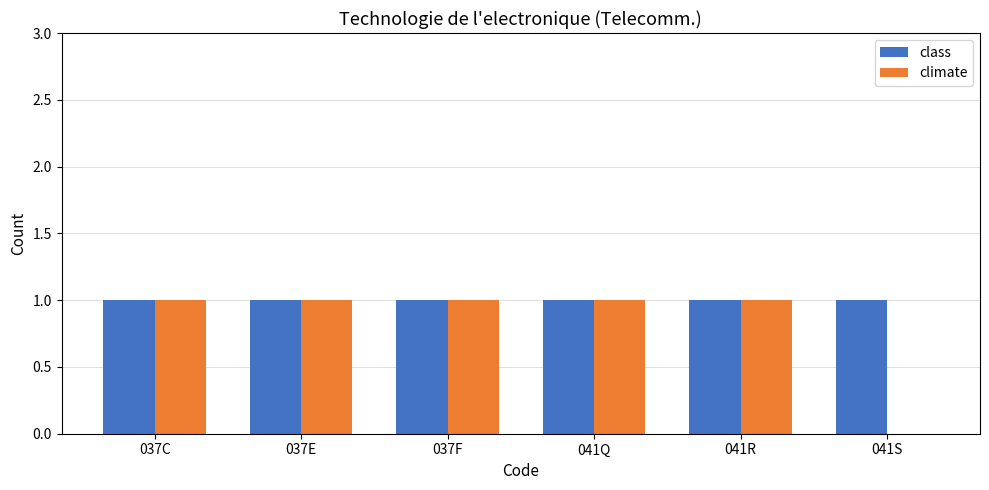

What is the sum of the class values at 037F and 037E?

2